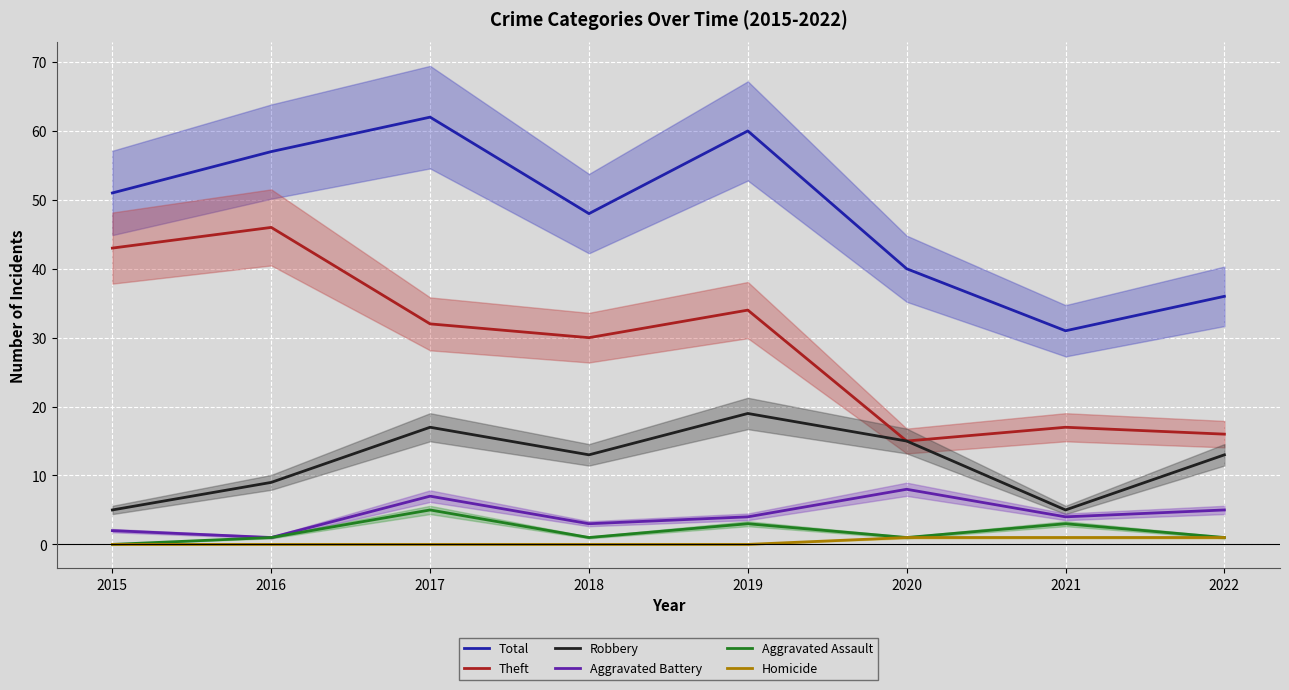

What are all the series names shown in the legend?

Total, Theft, Robbery, Aggravated Battery, Aggravated Assault, Homicide